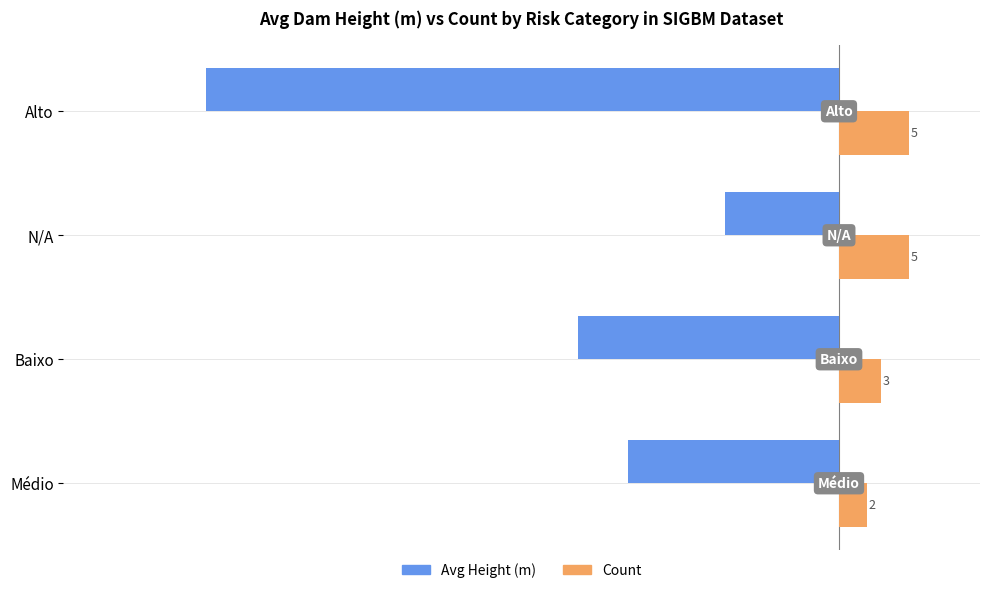

Which series has the largest range (max minus min)?

Avg Height (m)